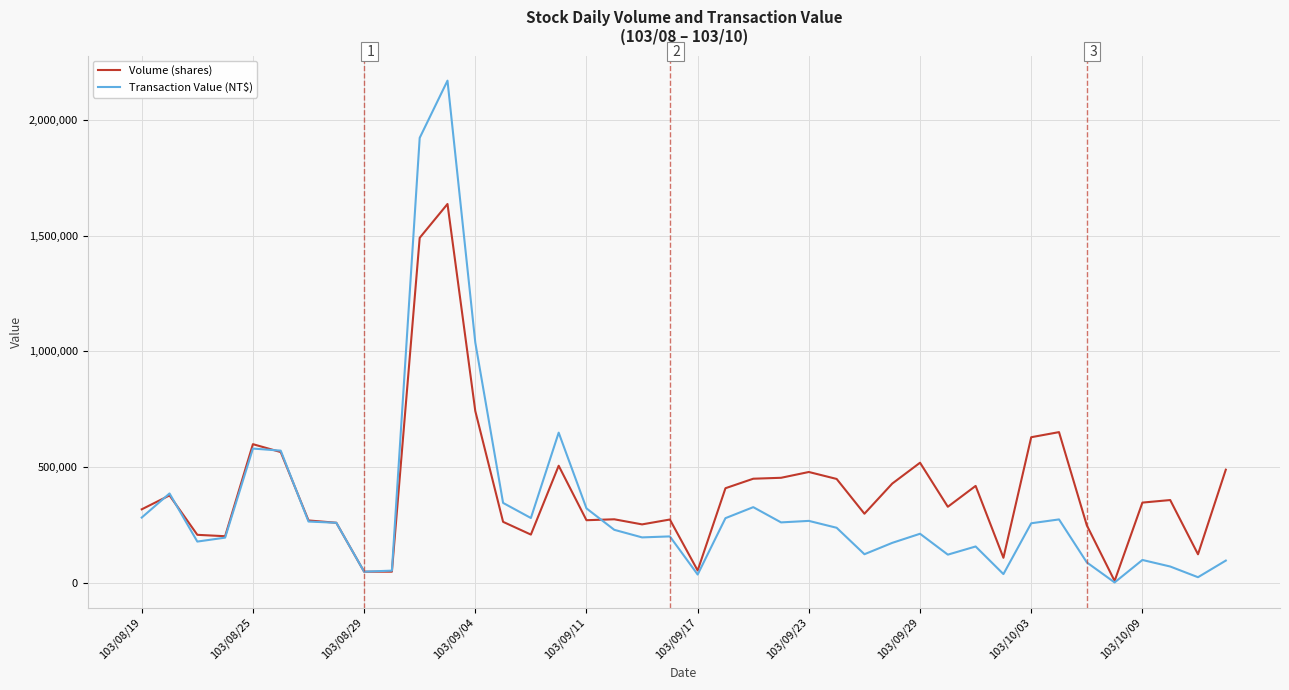

True or false: Transaction Value (NT$) has more than 1 points higher than both neighbors.

True